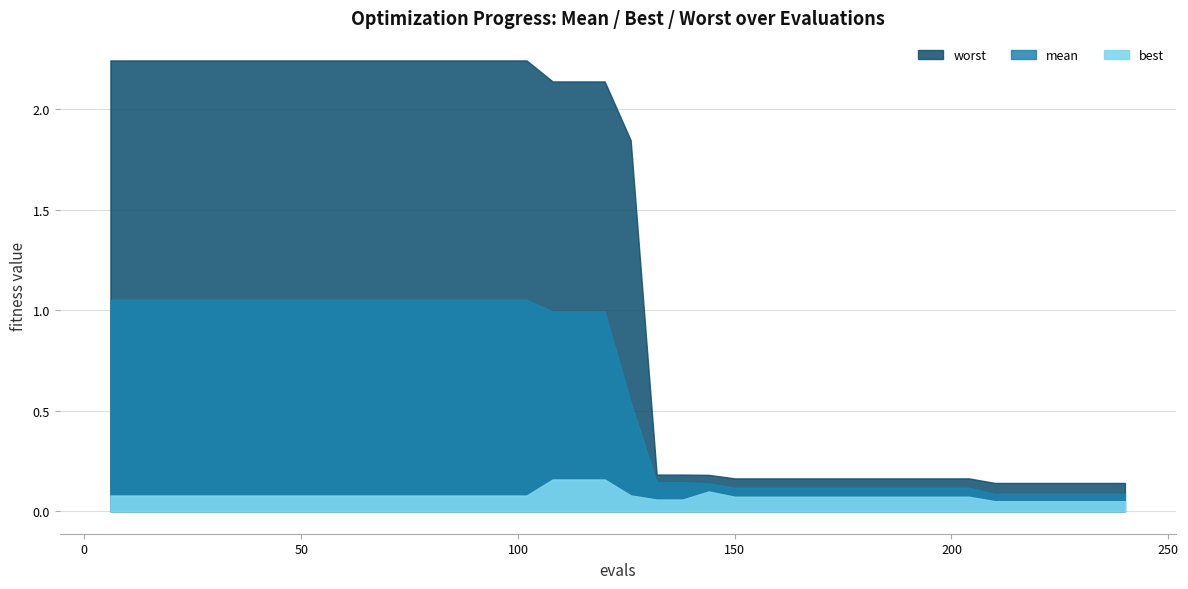

Reading left to right, list all the values displayed in this chart.

mean: 1.1	1.1	1.1	1.1	1.1	1.1	1.1	1.1	1.1	1.1	1.1	1.1	1.1	1.1	1.1	1.1	1.1	1.0	1.0	1.0	0.5	0.1	0.1	0.1	0.1	0.1	0.1	0.1	0.1	0.1	0.1	0.1	0.1	0.1	0.1	0.1	0.1	0.1	0.1	0.1
best: 0.1	0.1	0.1	0.1	0.1	0.1	0.1	0.1	0.1	0.1	0.1	0.1	0.1	0.1	0.1	0.1	0.1	0.2	0.2	0.2	0.1	0.1	0.1	0.1	0.1	0.1	0.1	0.1	0.1	0.1	0.1	0.1	0.1	0.1	0.0	0.0	0.0	0.0	0.0	0.0
worst: 2.2	2.2	2.2	2.2	2.2	2.2	2.2	2.2	2.2	2.2	2.2	2.2	2.2	2.2	2.2	2.2	2.2	2.1	2.1	2.1	1.8	0.2	0.2	0.2	0.2	0.2	0.2	0.2	0.2	0.2	0.2	0.2	0.2	0.2	0.1	0.1	0.1	0.1	0.1	0.1